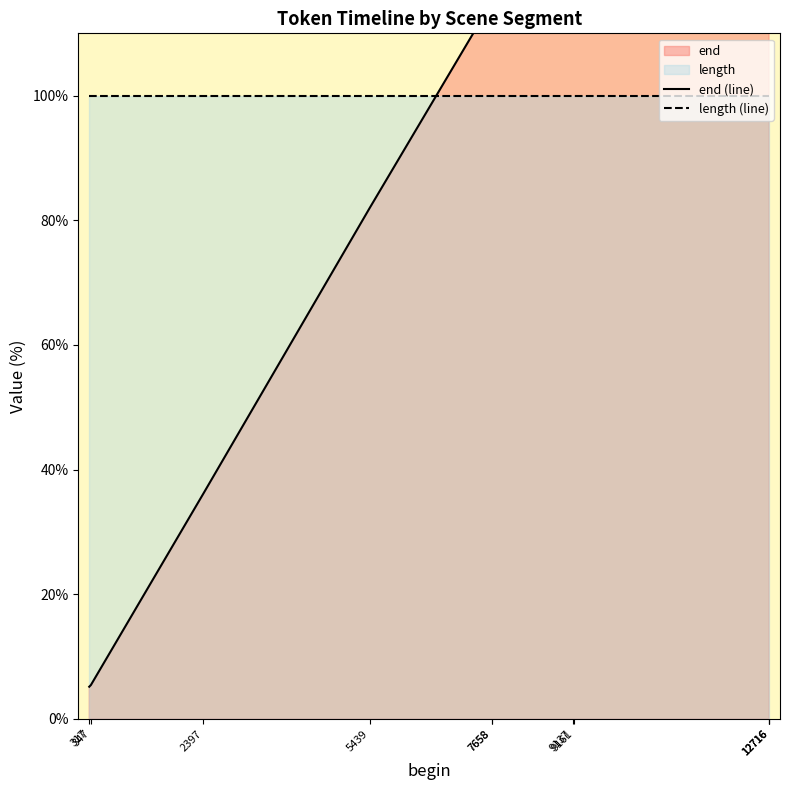

What is the total value across all series at 12716?

290.8